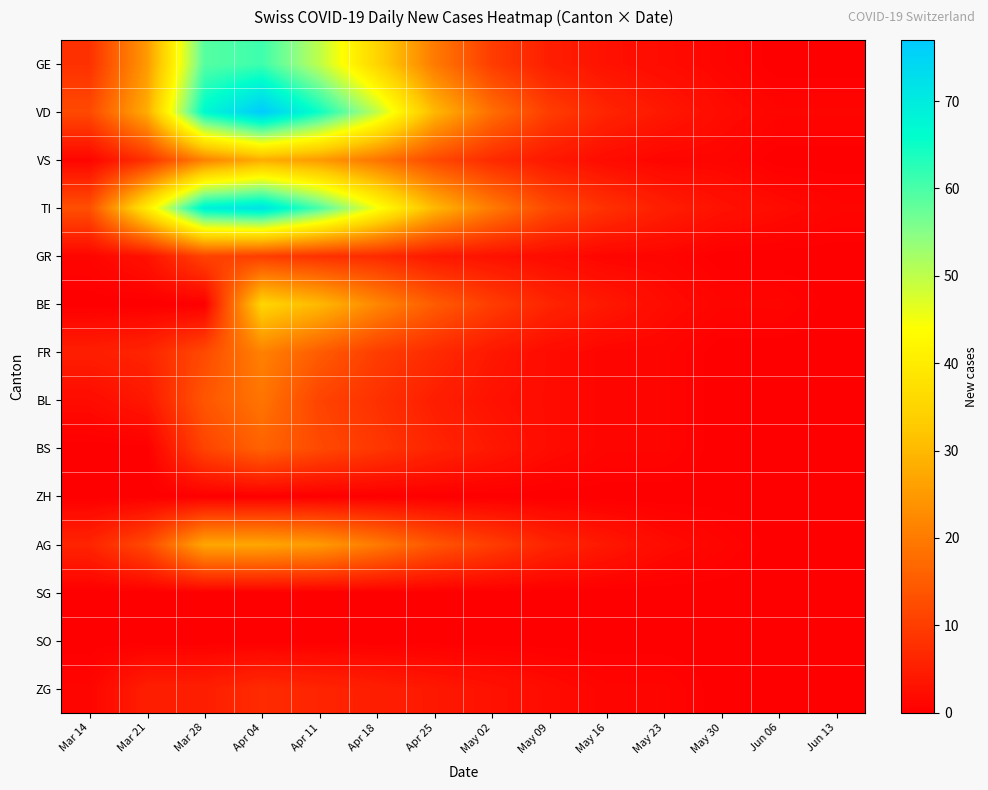

How many data points does each series have?

14